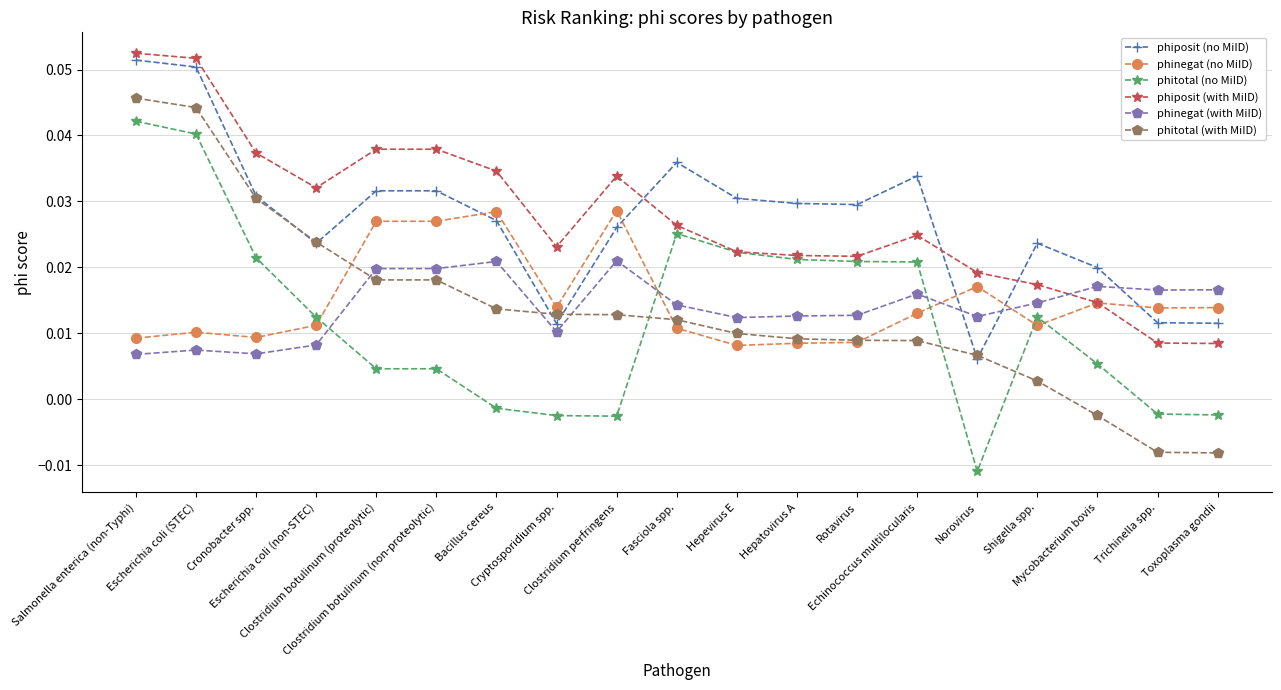

At which category does phiposit (with MiID) reach its first local valley?

Escherichia coli (non-STEC)